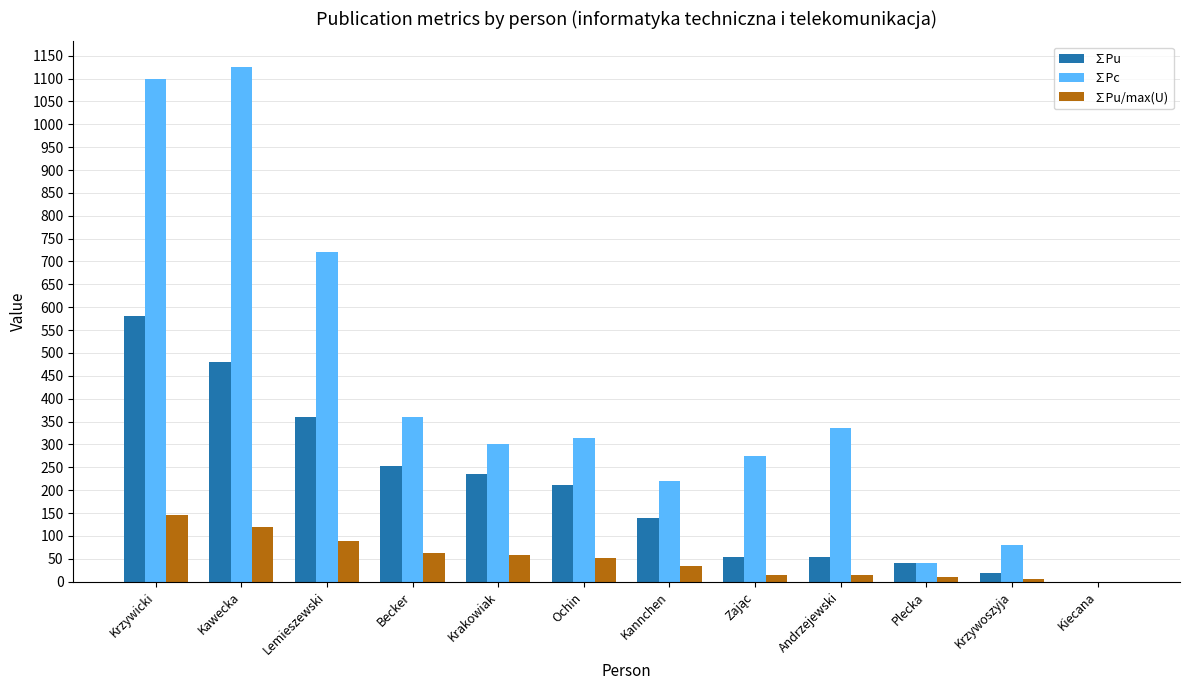

How many series are shown in this chart?

3